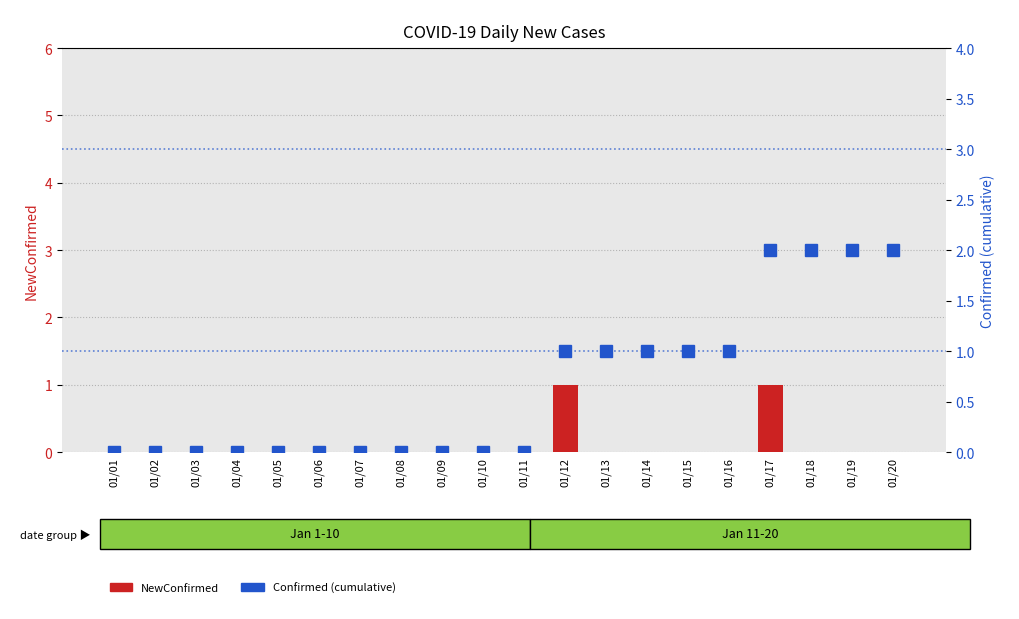

At which category is the sum across all series the highest?

01/17